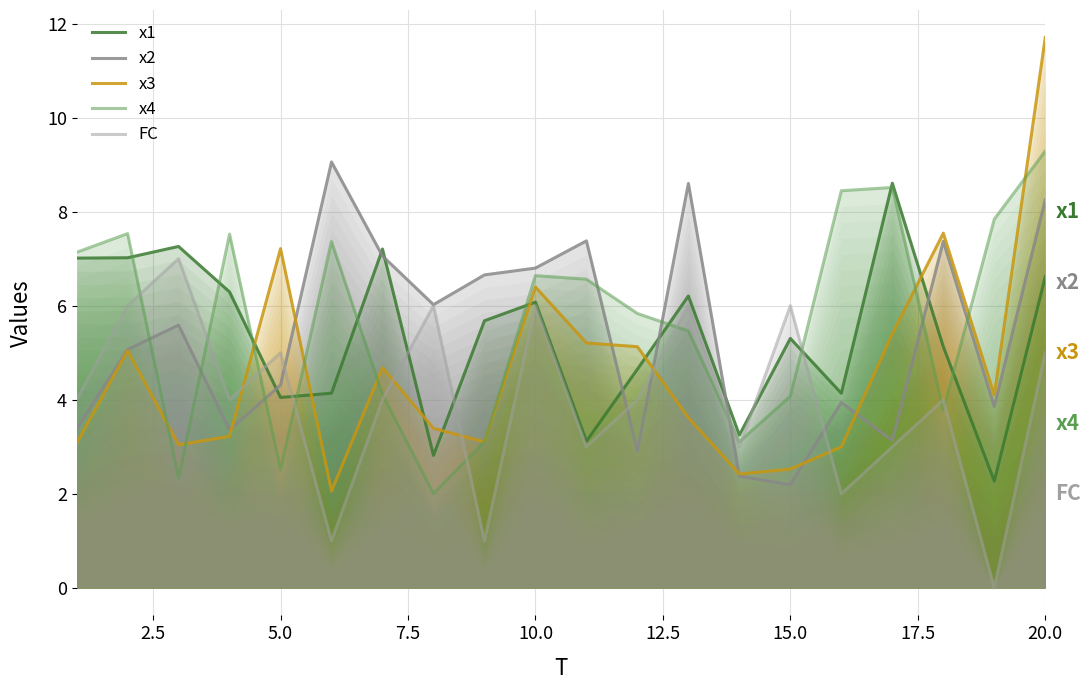

What is the maximum value for x3?

11.7